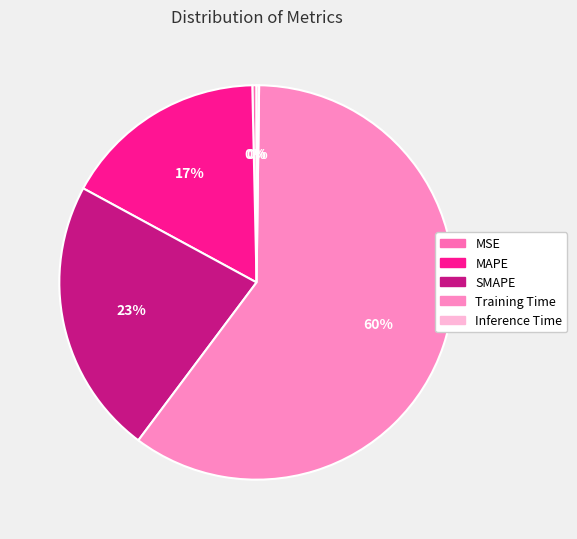

Combined, what portion of the pie is SMAPE and MAPE?

39.4%